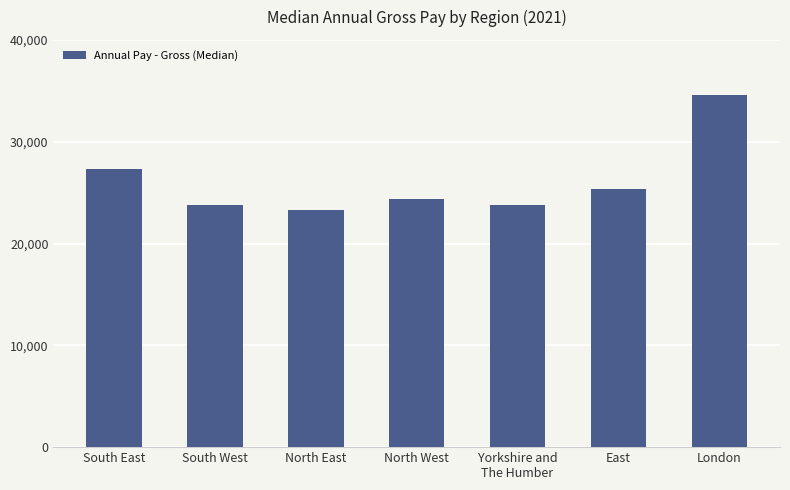

What is the difference between the values at East and South West?

1535